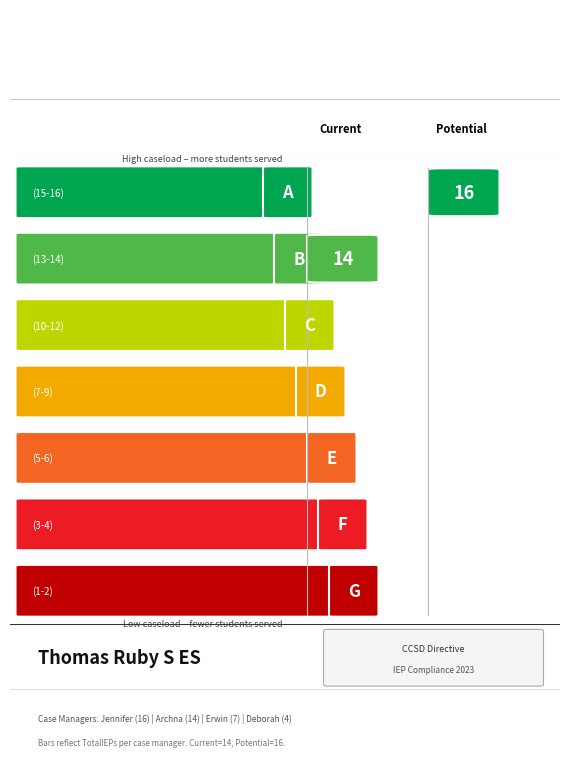

What is the value of the 3rd bar from the left?

7